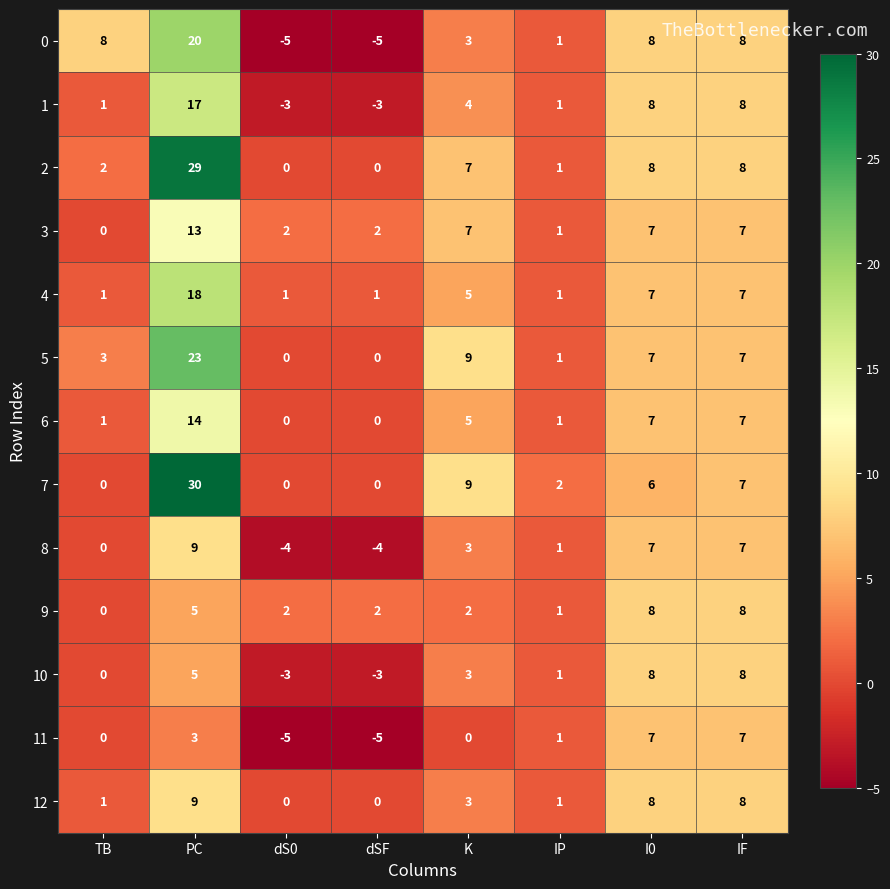

Where does the 12 series first go above 3?

PC